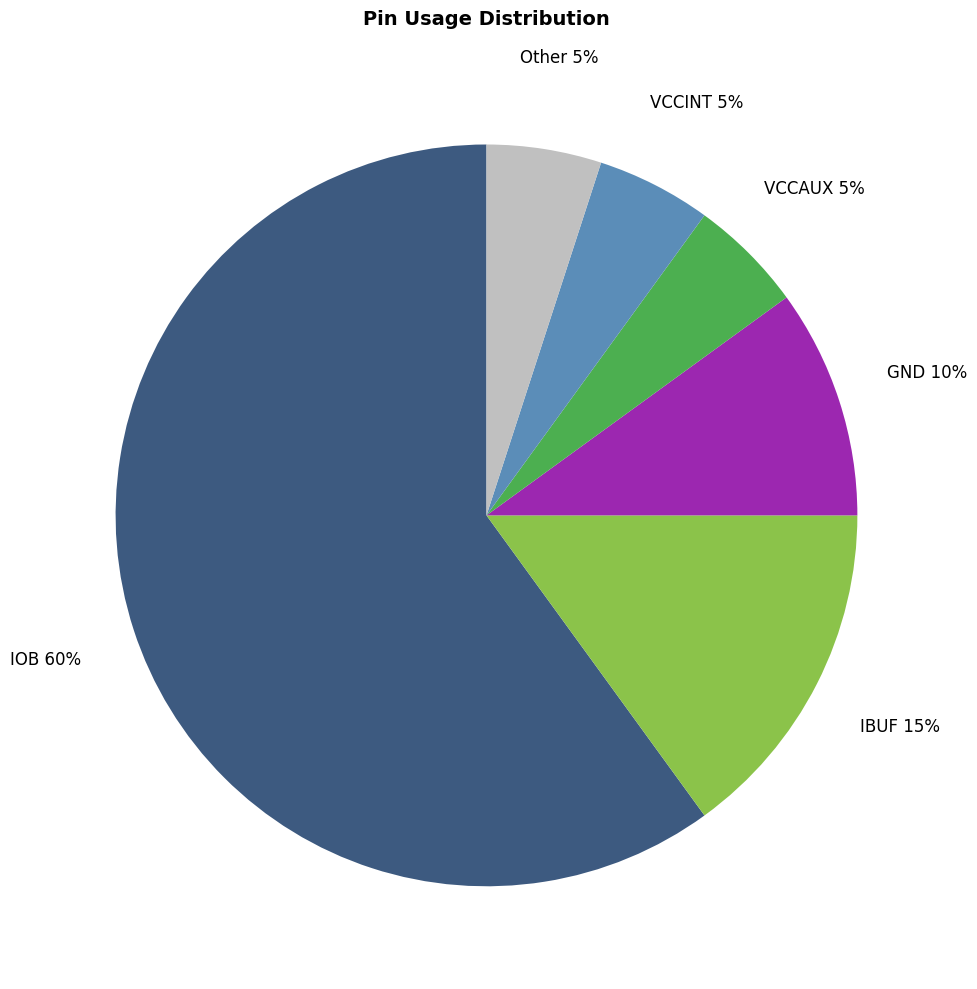

What is the largest slice in the pie chart?

IOB